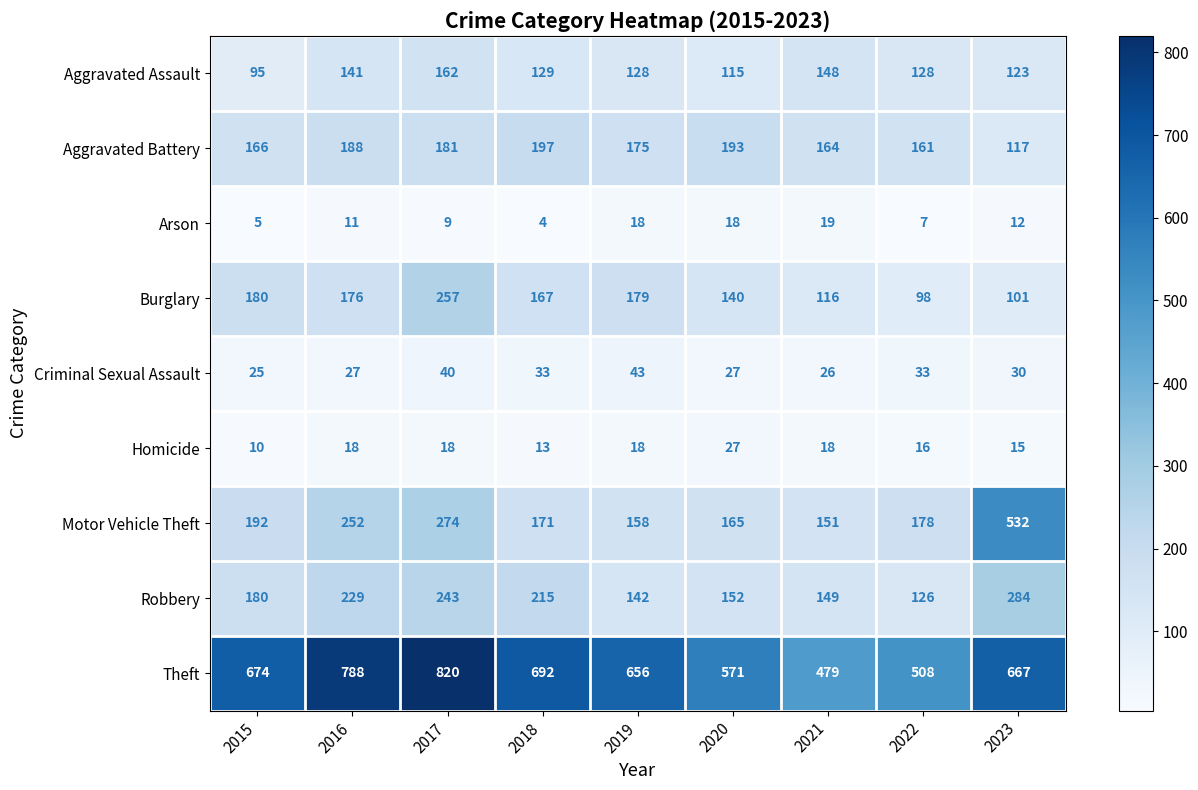

Is it true that Theft equals 692 at 2018?

True